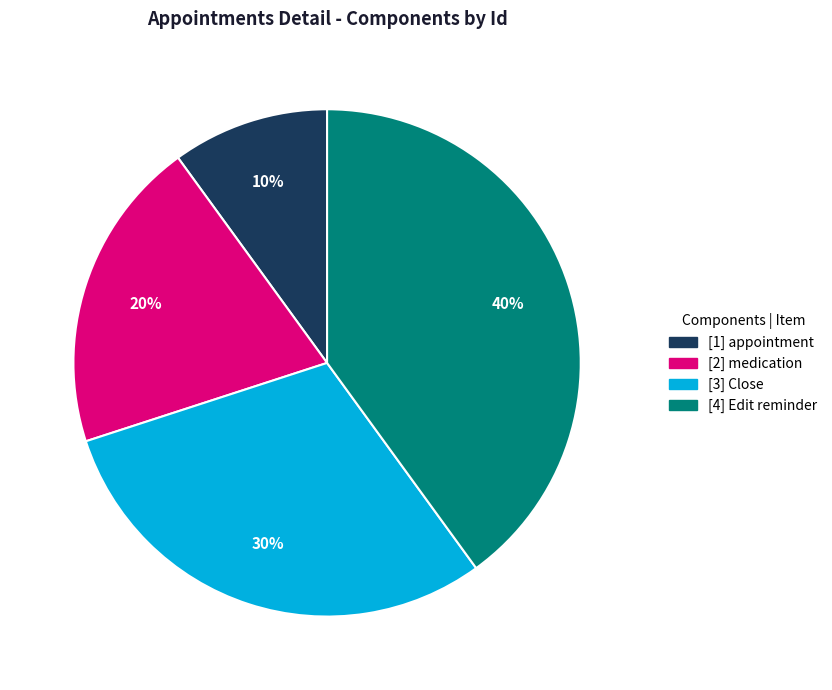

Which slice is the largest?

[4] Edit reminder